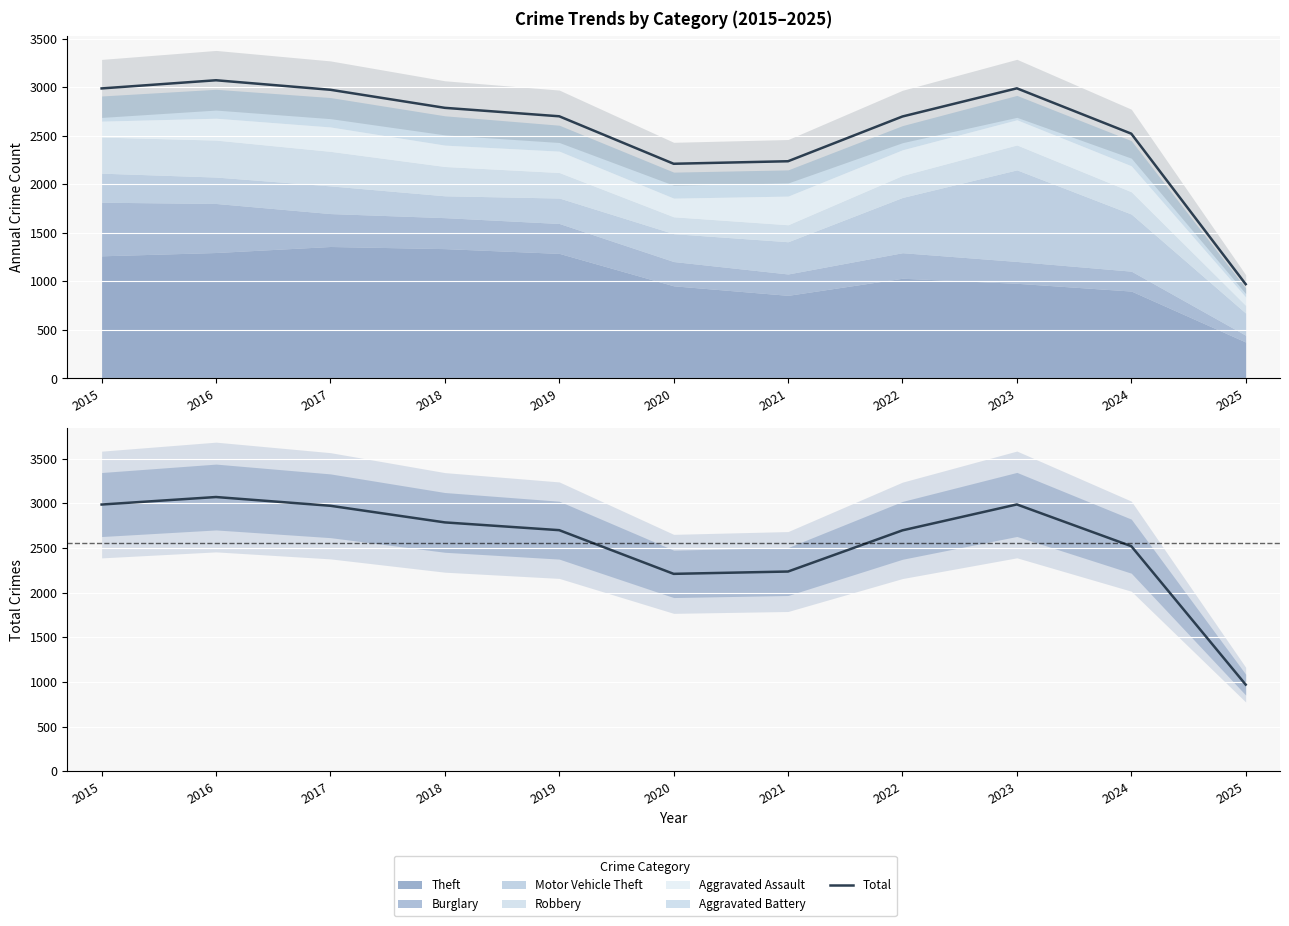

What is the value of the 6th point from the left?

2211